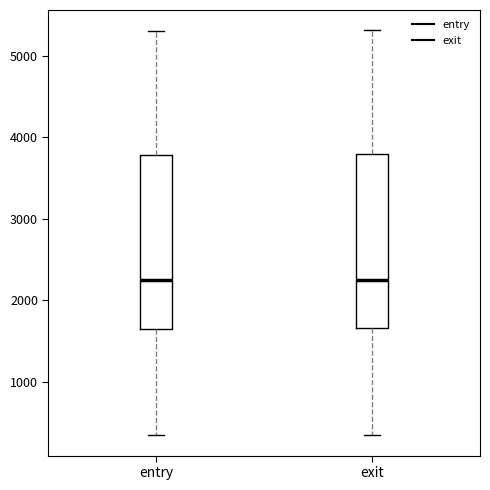

Reading left to right, transcribe this box plot: for each box, give where its median line is, the range the box spans, and where its two whiskers end, as read against the y-axis. The values are not printed on the chart, so give them approximately, as read against the axis.

entry: median 2200, box 1700 to 3800, whiskers 300 to 5300
exit: median 2300, box 1700 to 3800, whiskers 400 to 5300